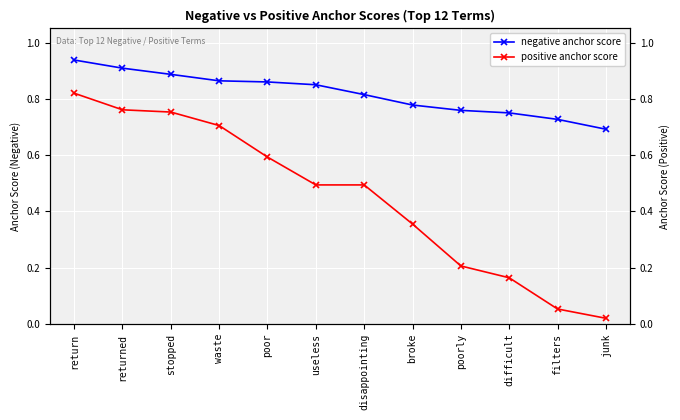

The negative anchor score series shows 1.1 at broke. True or false?

False